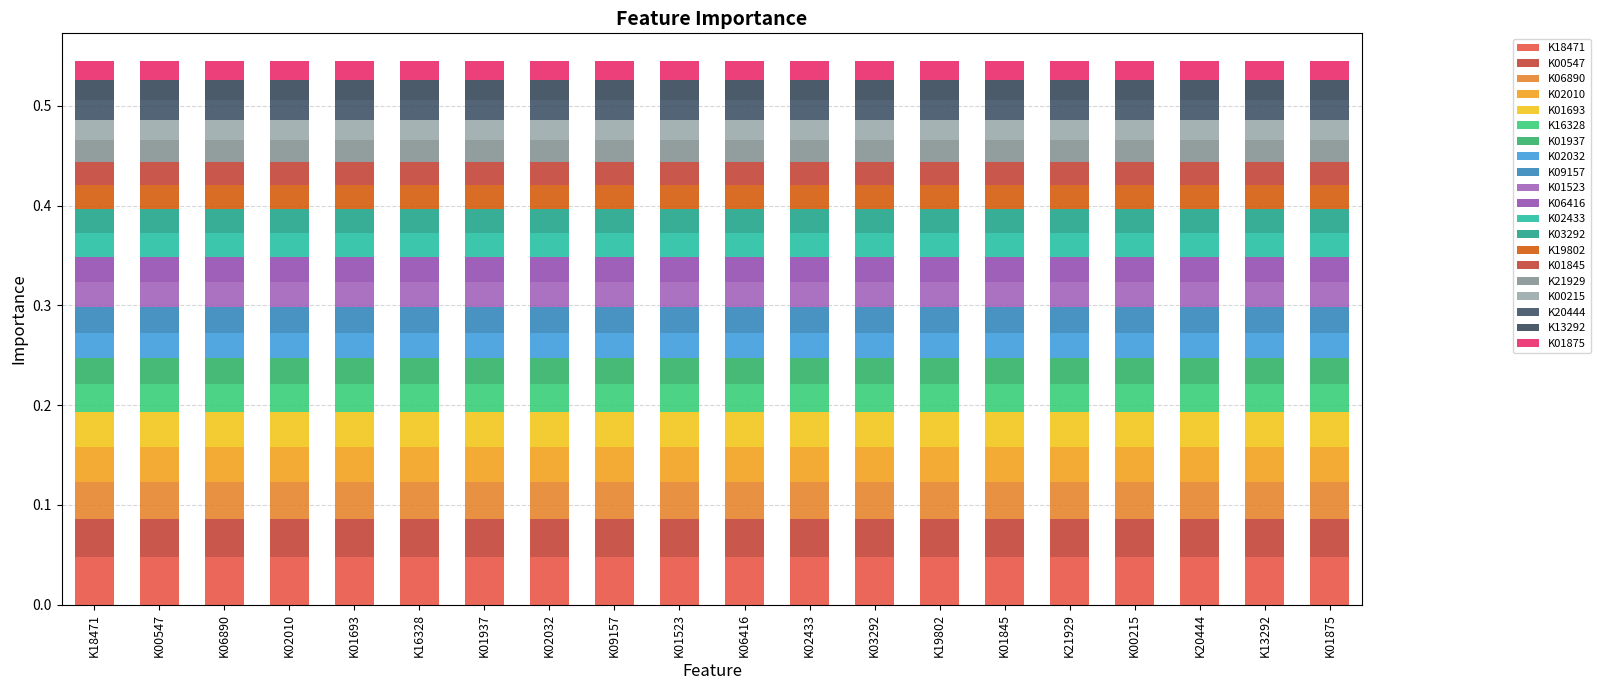

Does the chart contain stacked bars?

Yes